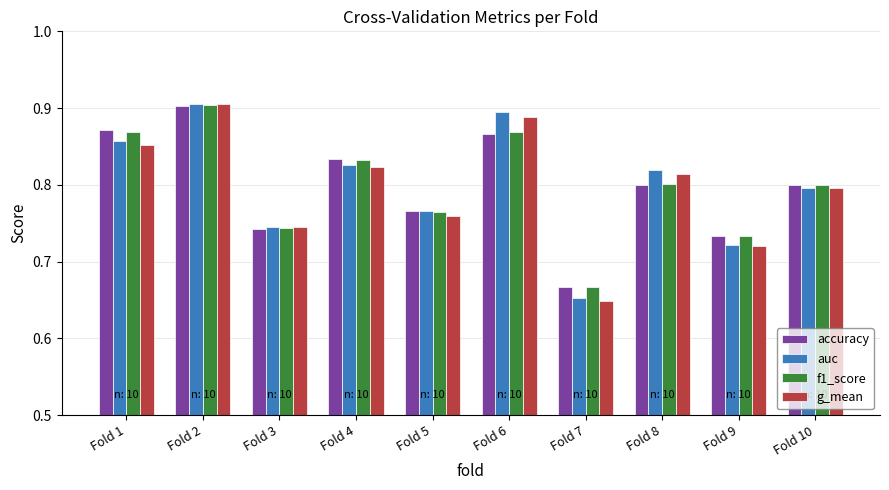

At how many categories does at least one series exceed 0?

10